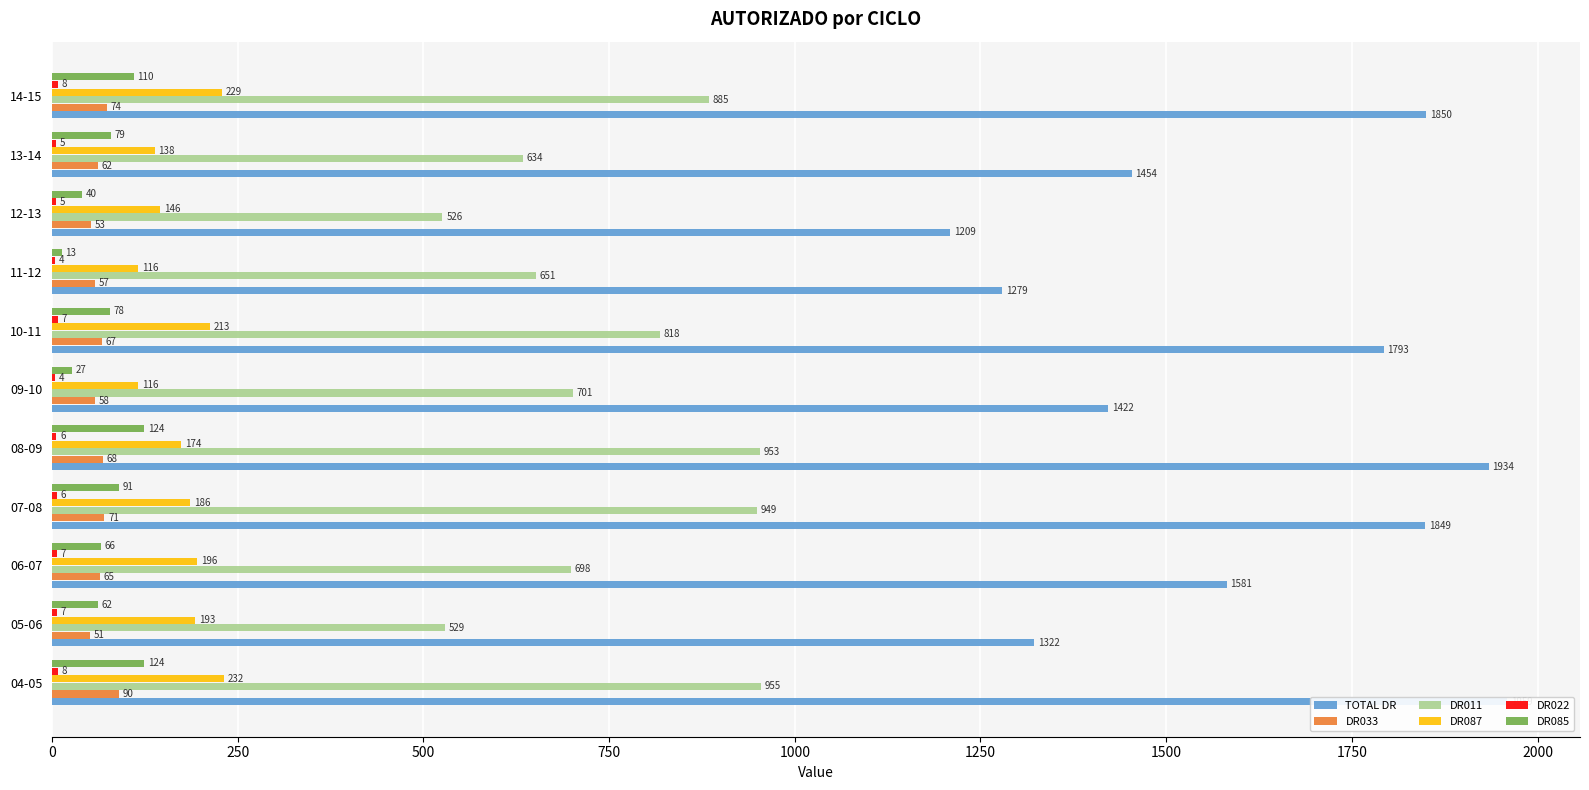

The DR022 series shows 4.2 at 10-11. True or false?

False